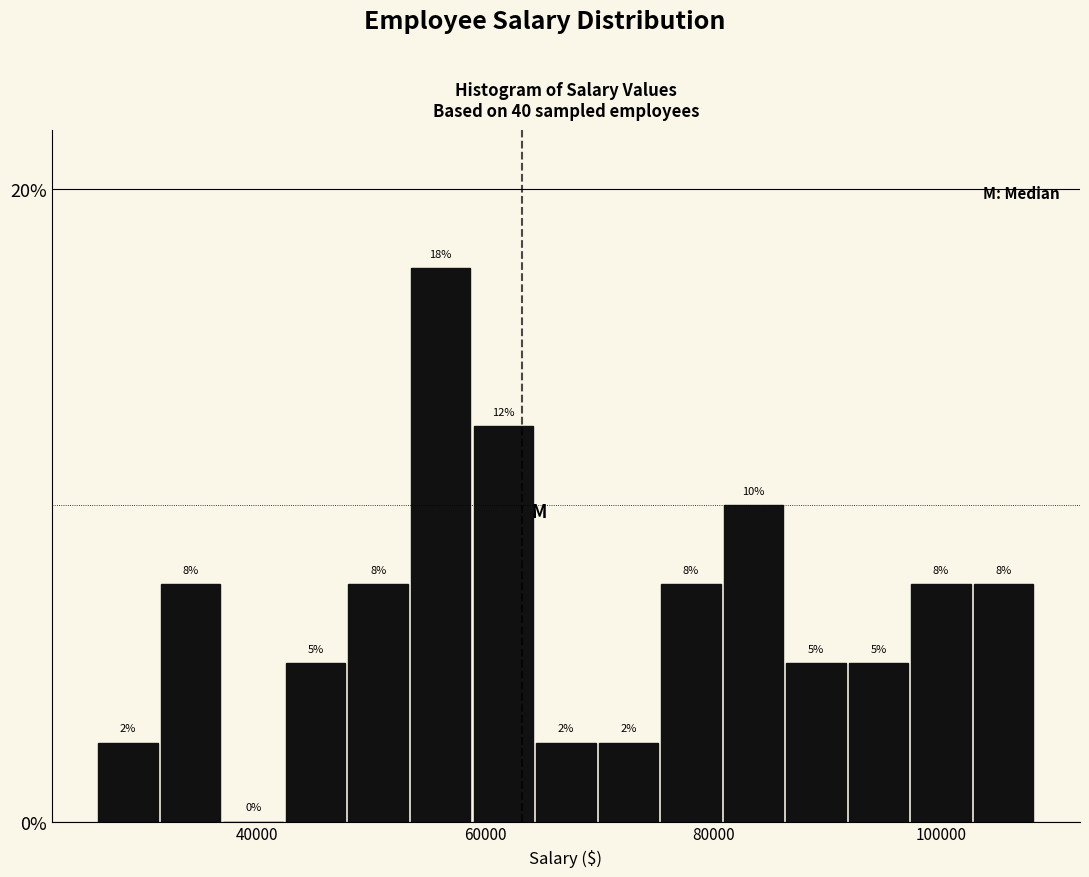

Read against the x-axis, roughly where is the centre of the tallest bar?

56000